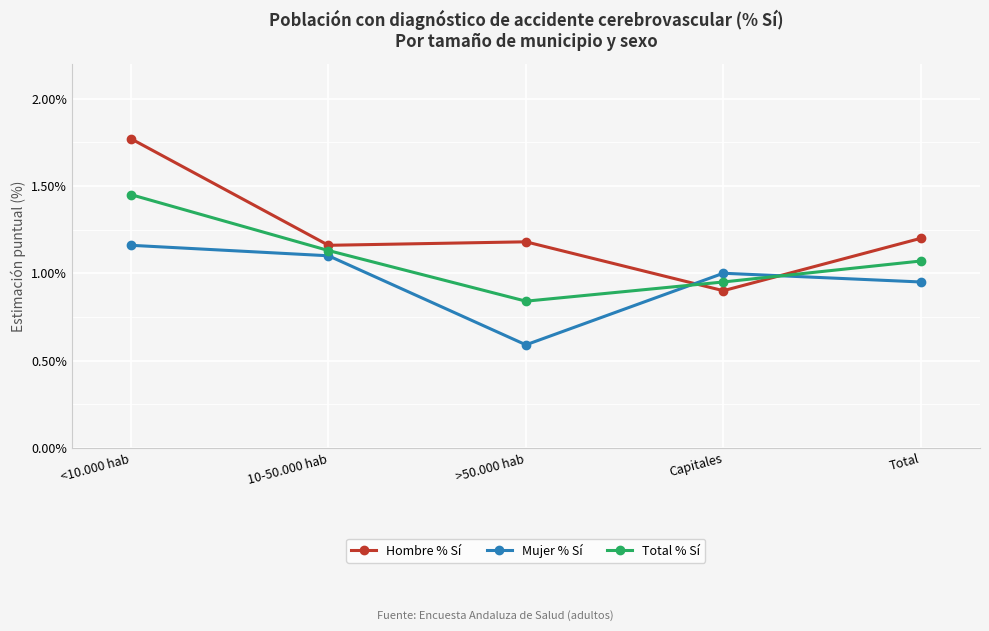

What is the label of the 2nd point from the right?

Capitales